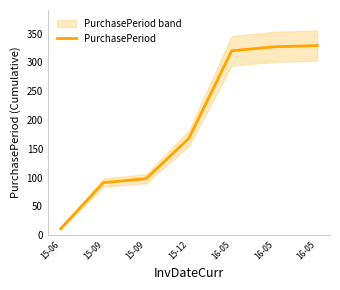

What is the difference between the maximum and minimum values?

318